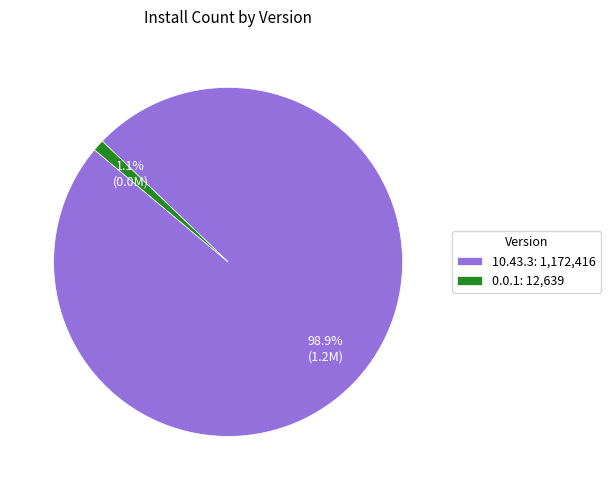

To the nearest percent, what percentage of the pie is 10.43.3?

99%